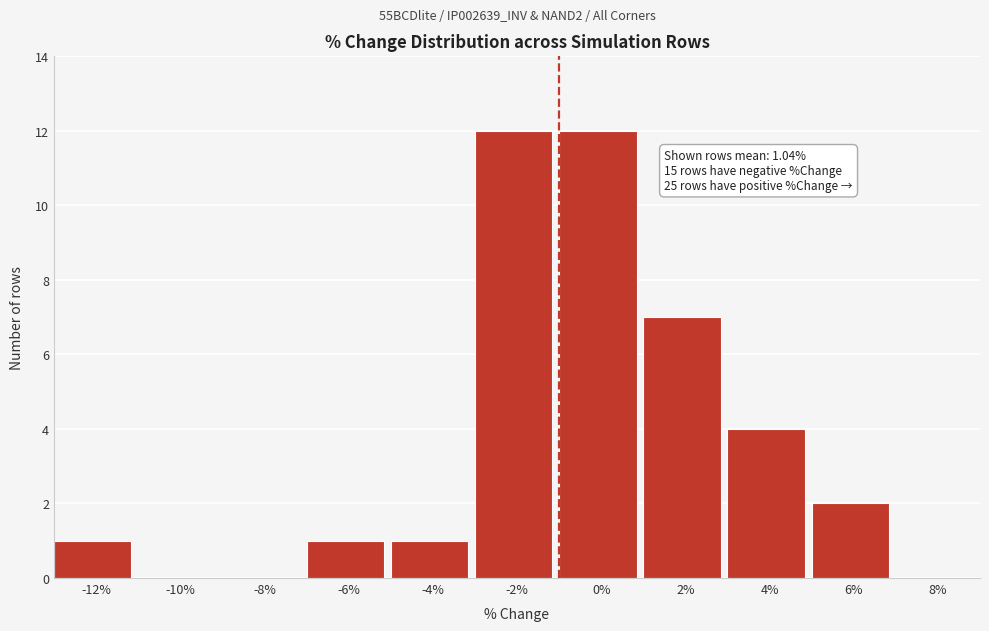

Reading left to right, what are all the values shown in this chart?

-12%=1	-10%=0	-8%=0	-6%=1	-4%=1	-2%=12	0%=12	2%=7	4%=4	6%=2	8%=0